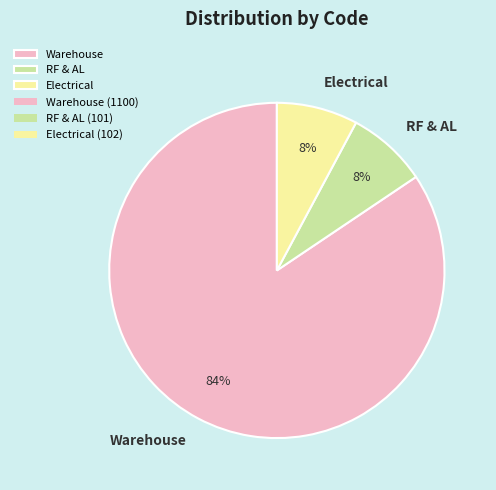

To the nearest percent, what is the average slice percentage?

33%